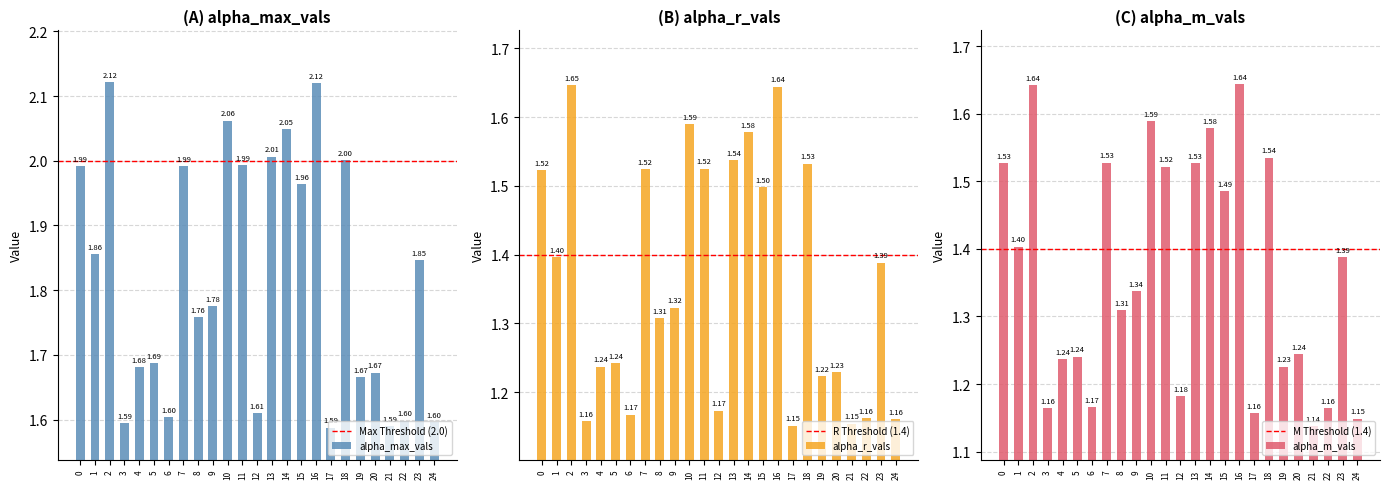

What is the value of the alpha_r_vals bar at the 3rd from the left?

1.6